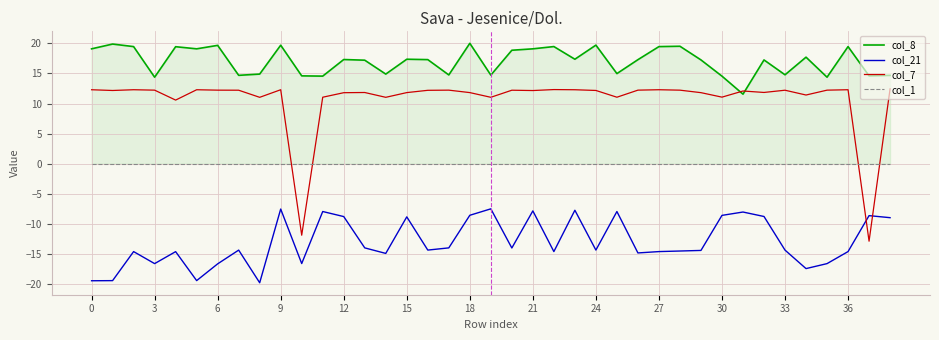

The col_21 series shows -3.6 at 30. True or false?

False